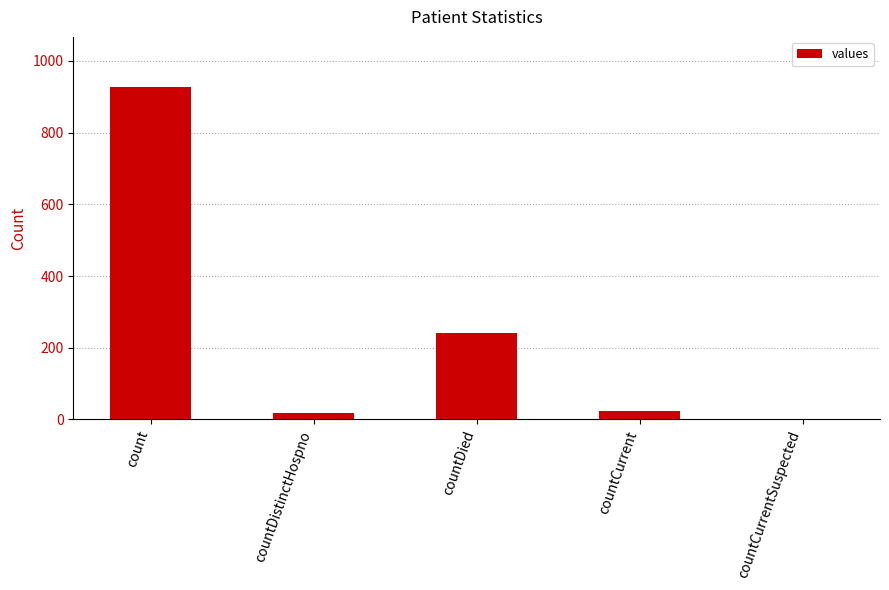

What is the sum of the values at countDistinctHospno and count?

946